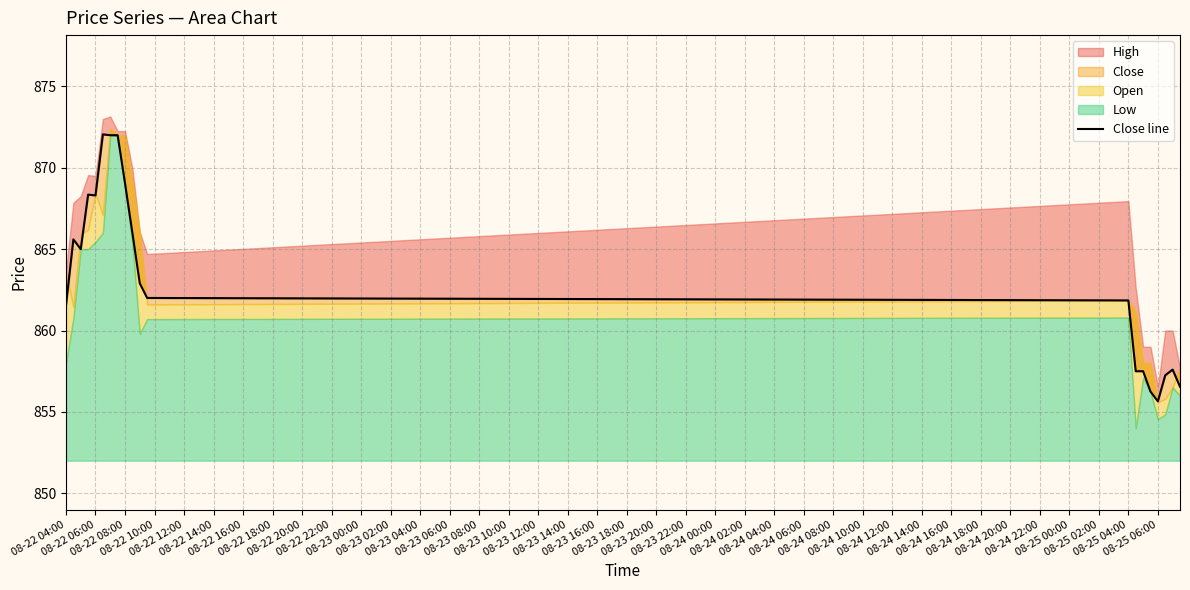

True or false: there are more than 1 points higher than both neighbors.

True